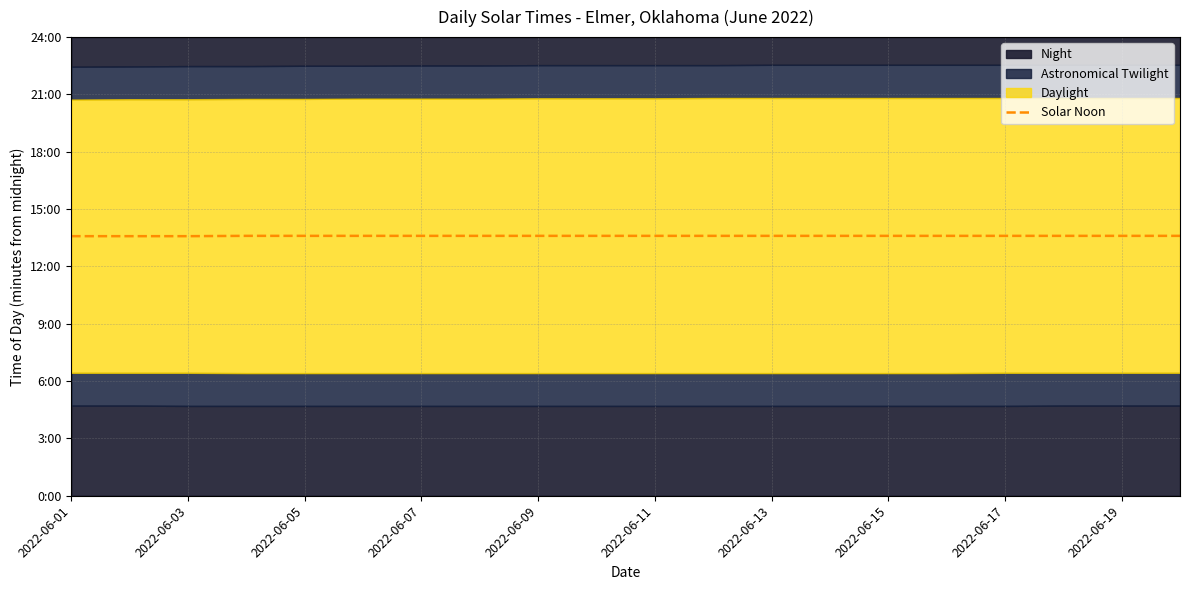

What is the approximate value at 17?

816